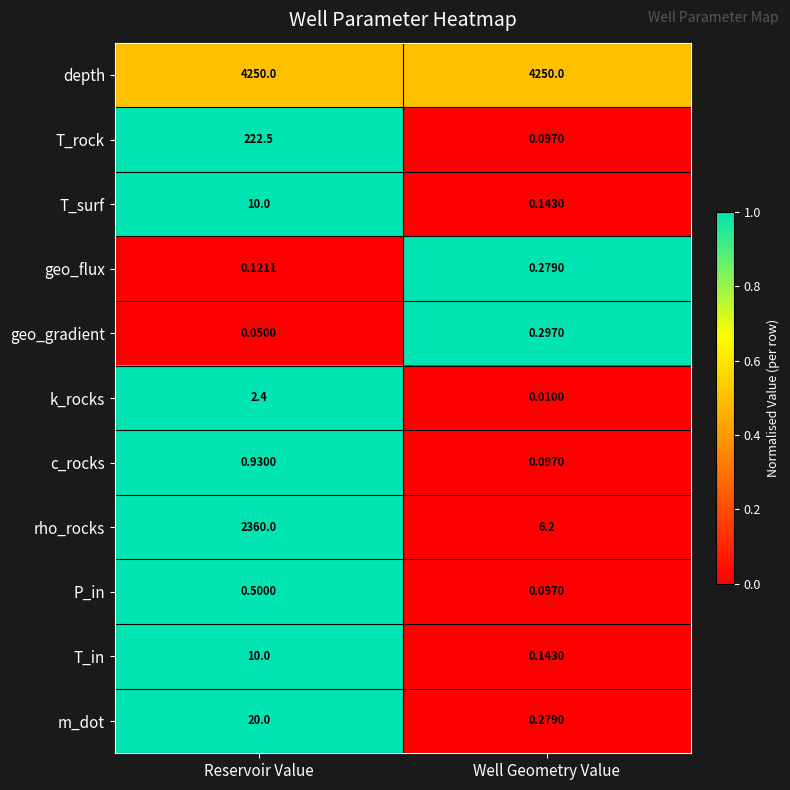

Rank the categories by c_rocks value from lowest to highest.

Well Geometry Value, Reservoir Value